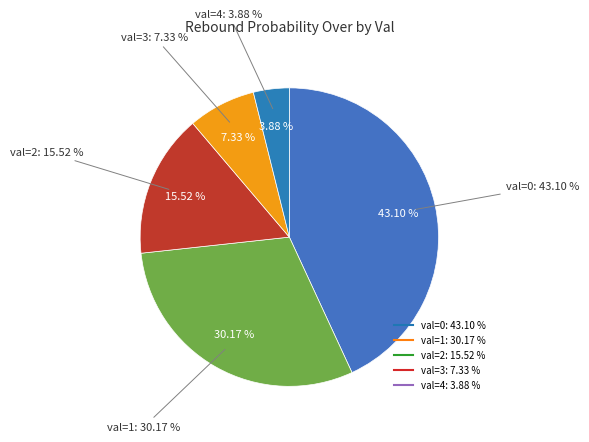

To the nearest percent, what is the combined percentage of val=0 and val=5?

43%